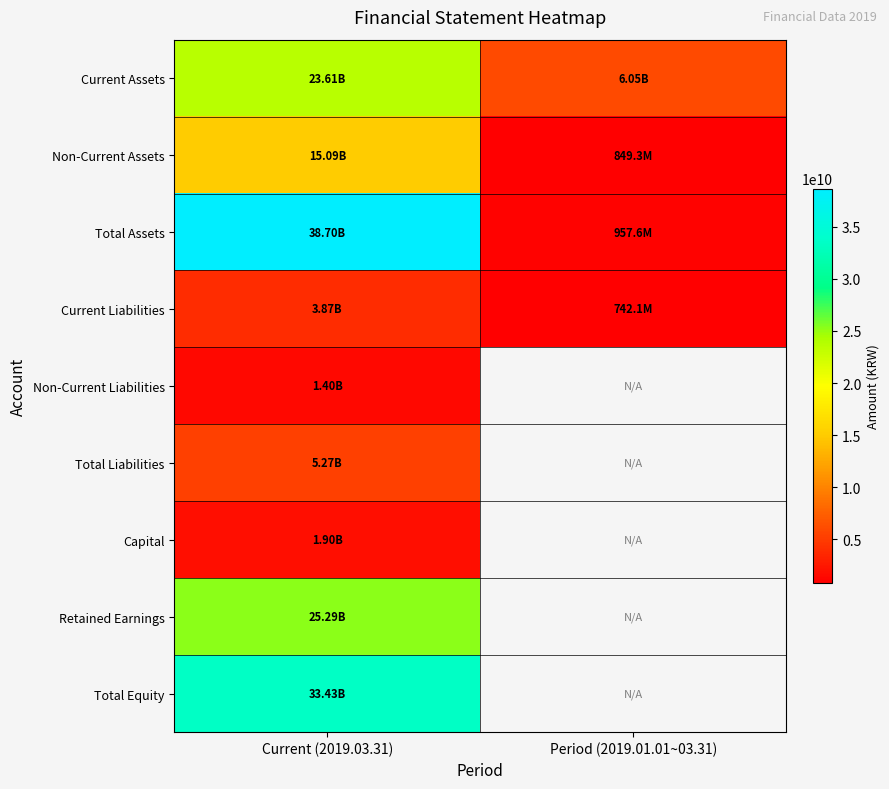

Between Current (2019.03.31) and Period (2019.01.01~03.31), which is larger?

Current (2019.03.31)